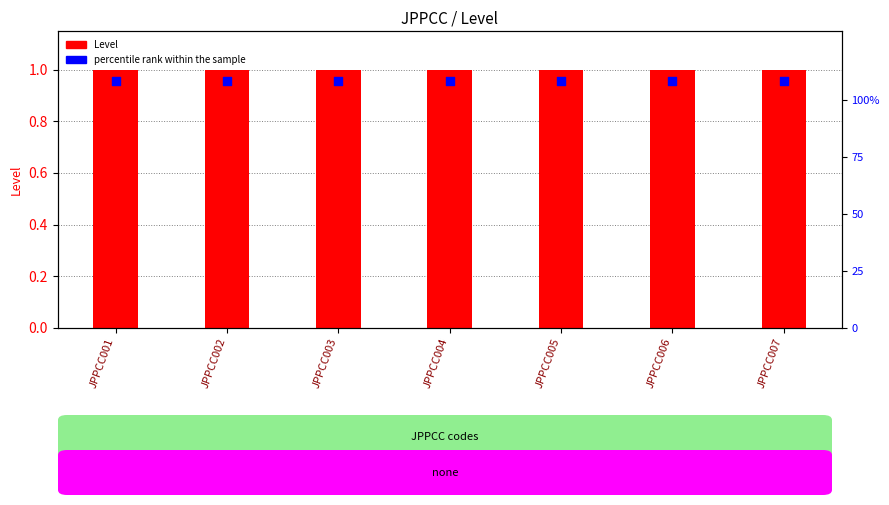

Which series reaches the maximum Y coordinate?

percentile rank within the sample